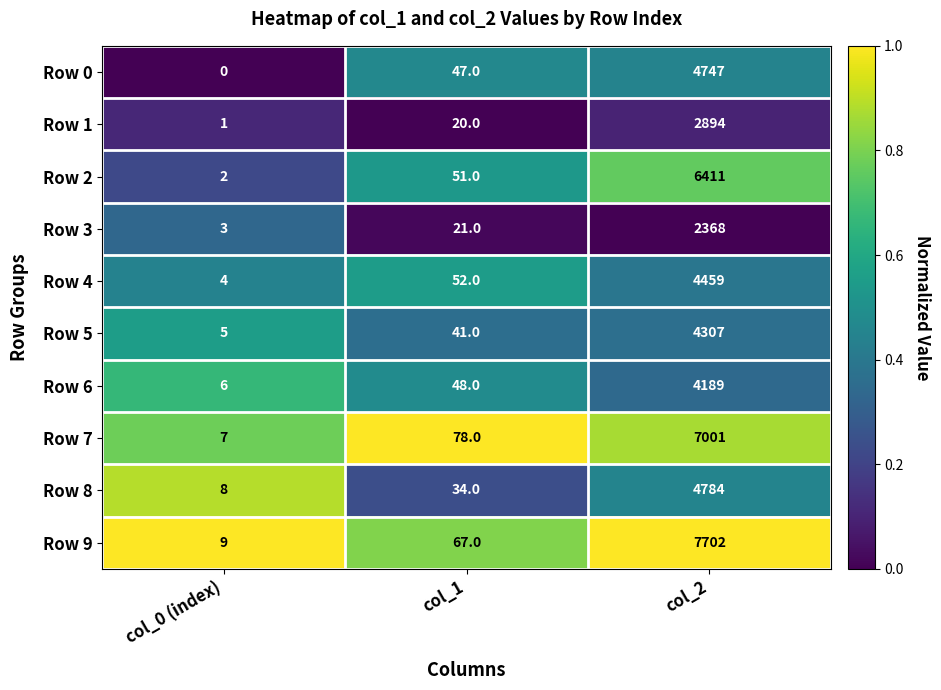

Is it true that Row 7 equals 9483 at col_2?

False